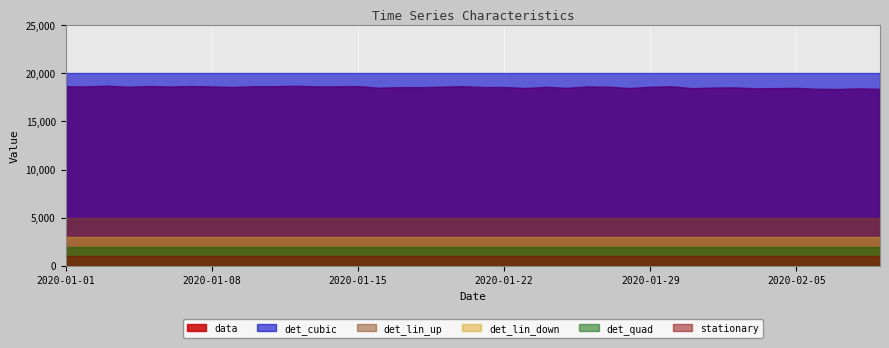

Which has a higher value, 2020-02-07 or 2020-01-22?

2020-01-22